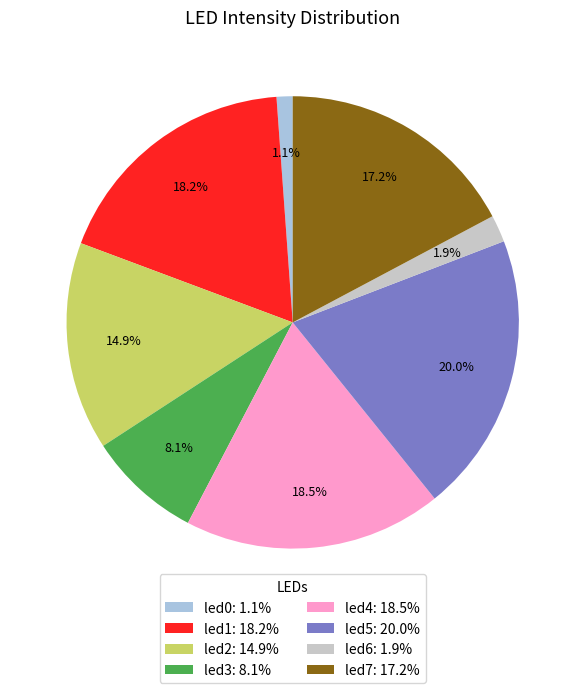

What percentage do led2: 14.9% and led6: 1.9% together represent?

16.8%